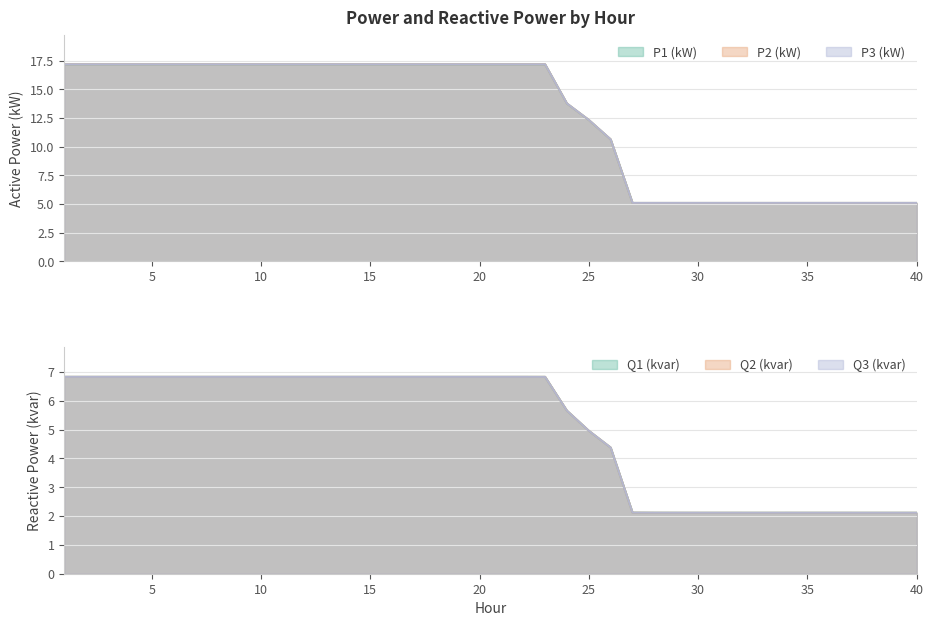

What is the sum of the P3 (kW) values at 2 and 1?

34.4